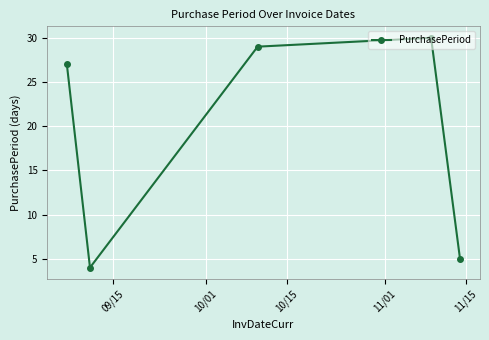

True or false: the data has more than 1 interior local peaks.

False